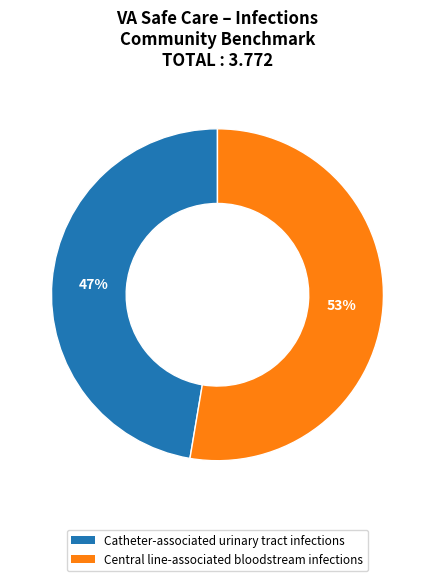

To the nearest percent, what is the average slice percentage?

50%